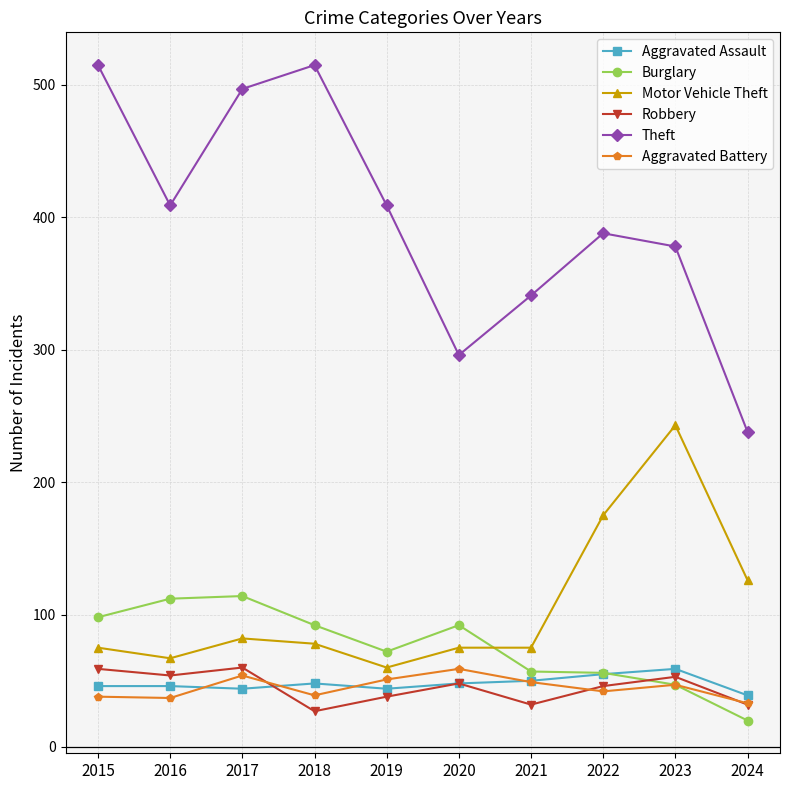

What is the total value across all series at 2018?

799